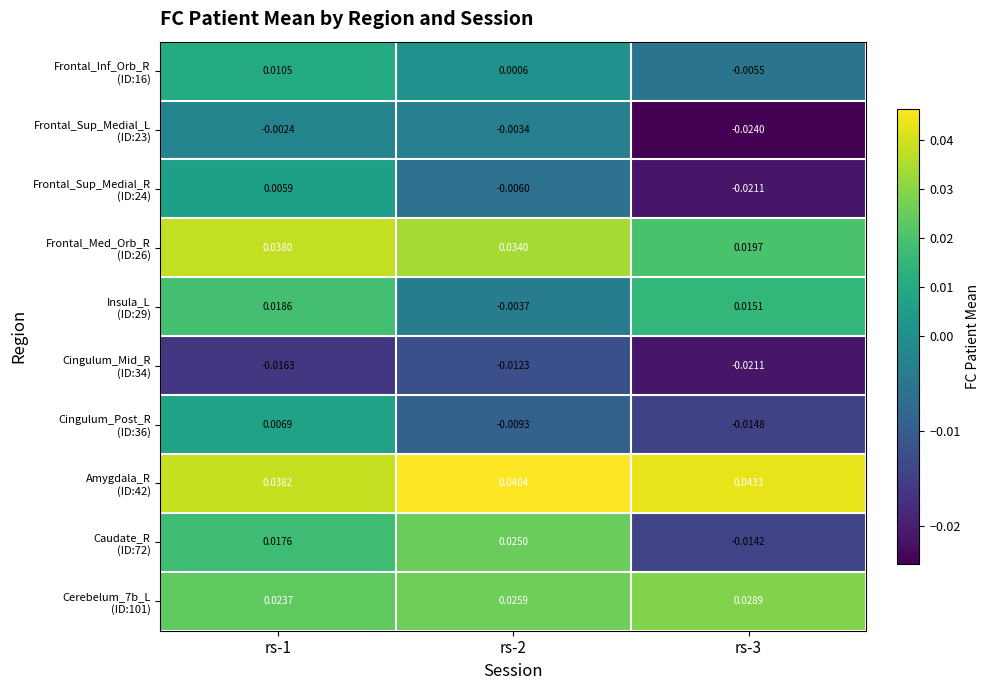

At which category does the chart reach its peak across all series?

rs-2